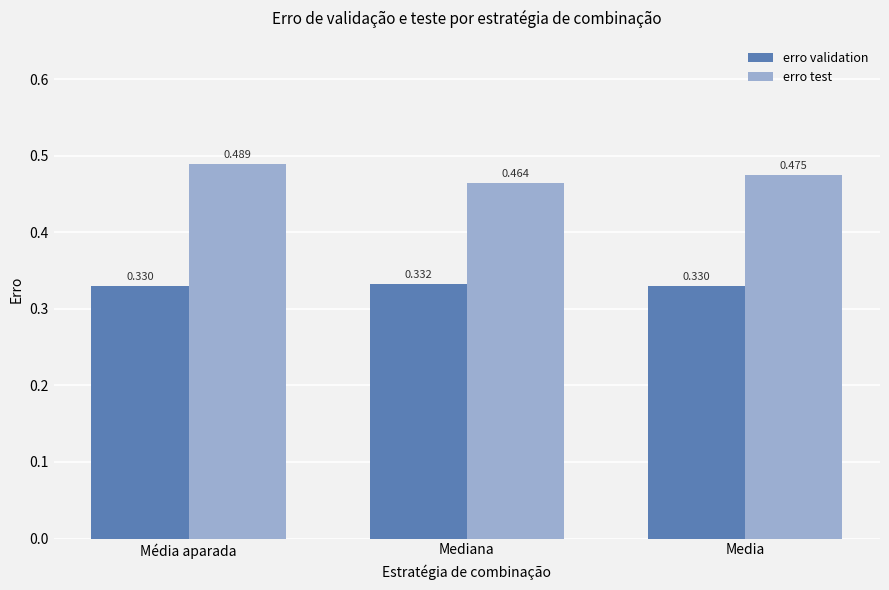

Which series has the largest total across all categories?

erro test